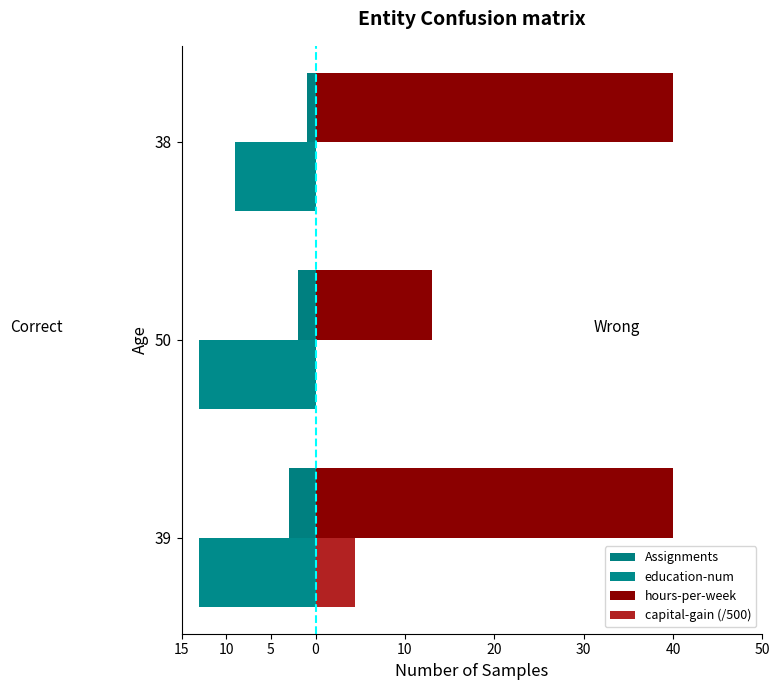

What is the difference between the maximum and minimum values in the Assignments series?

2.0